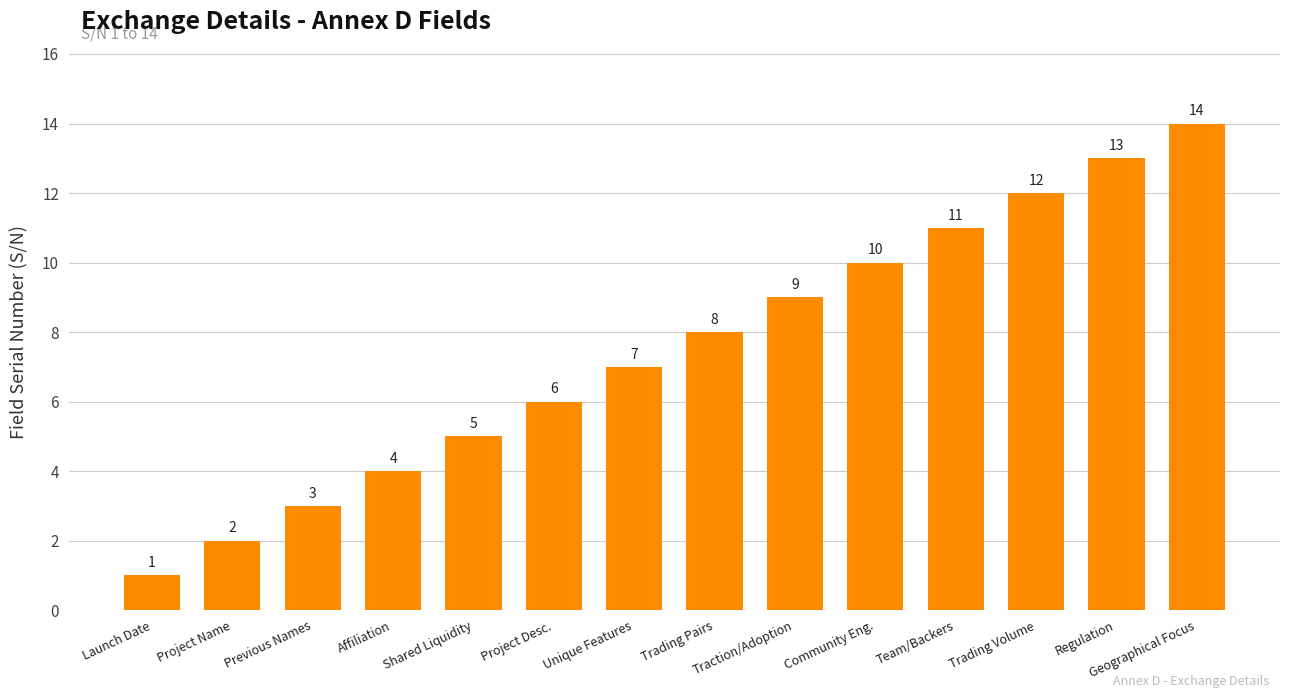

Rank the categories by value from highest to lowest.

Geographical Focus, Regulation, Trading Volume, Team/Backers, Community Eng., Traction/Adoption, Trading Pairs, Unique Features, Project Desc., Shared Liquidity, Affiliation, Previous Names, Project Name, Launch Date